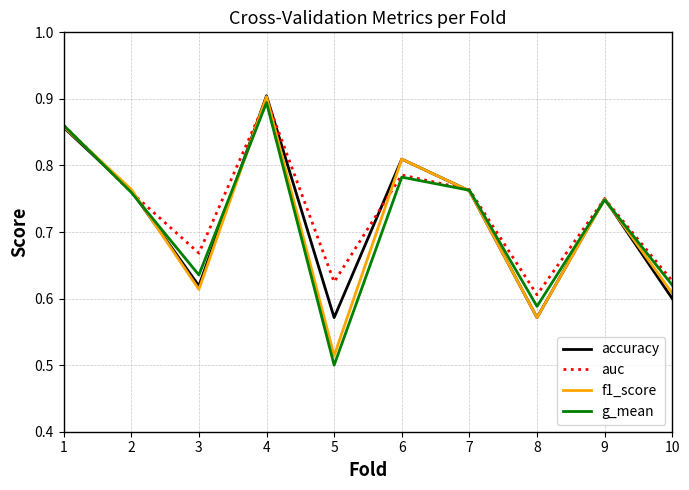

Where is g_mean nearest to the value 0?

5